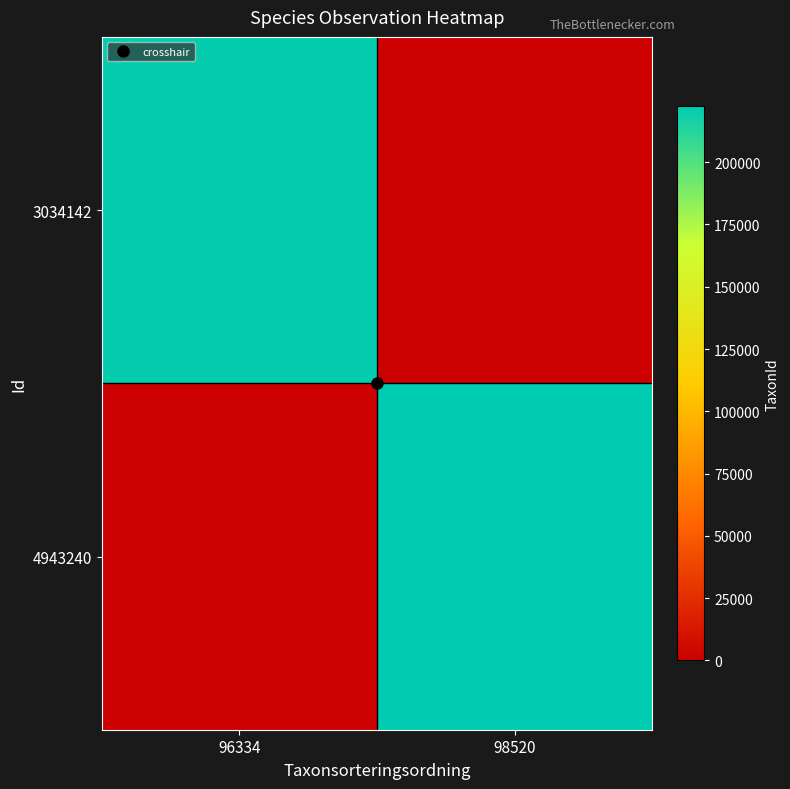

What is the total value across all series at 98520?

222498